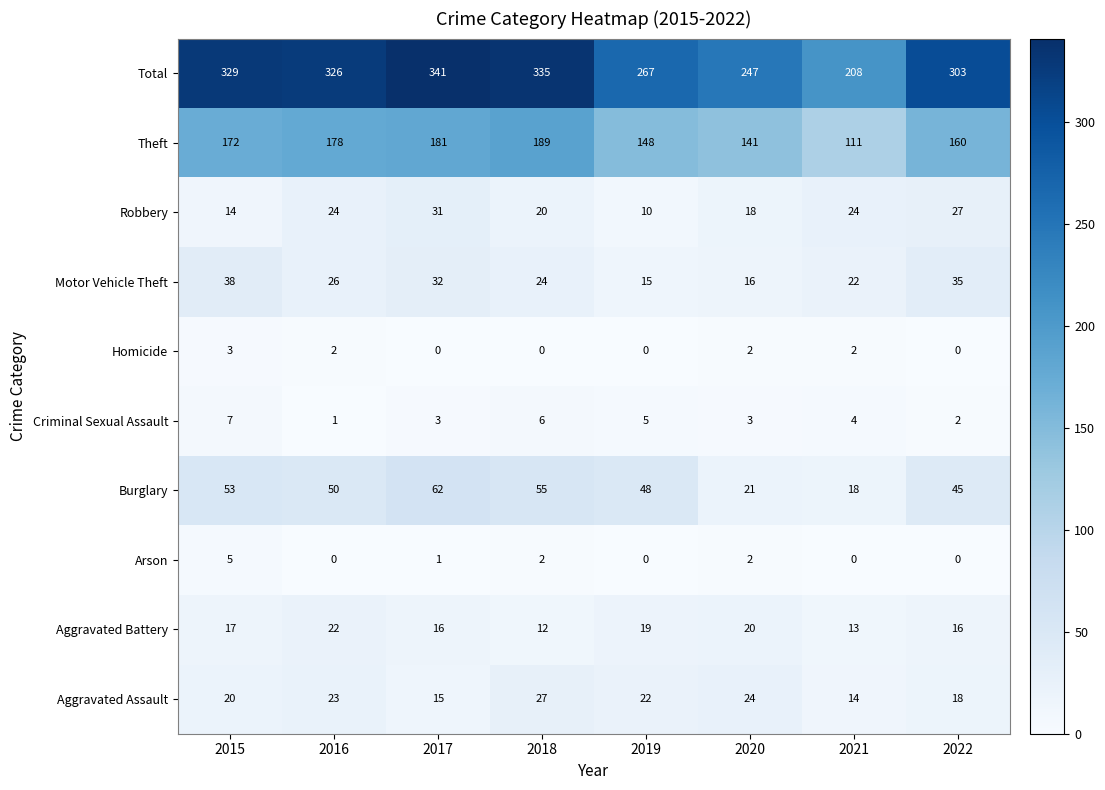

What is the spread (max minus min) of values at 2019?

267